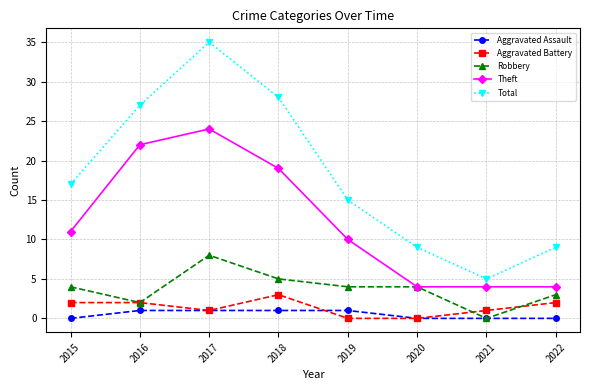

How many data points in Total are less than 17?

4